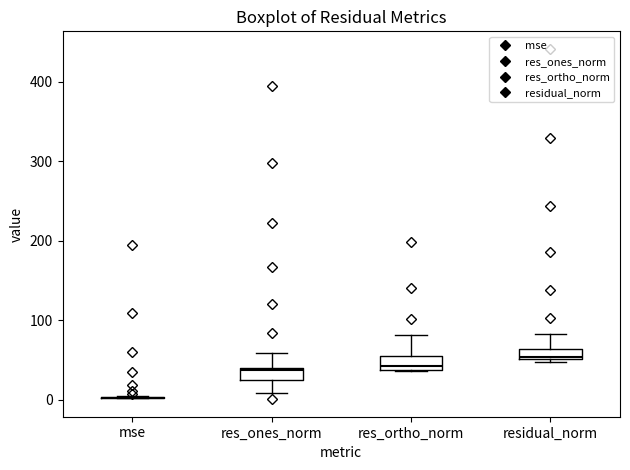

Where does the lower whisker of the box for res_ones_norm end on the y-axis? The values are not printed on the chart, so give them approximately, as read against the axis.

10